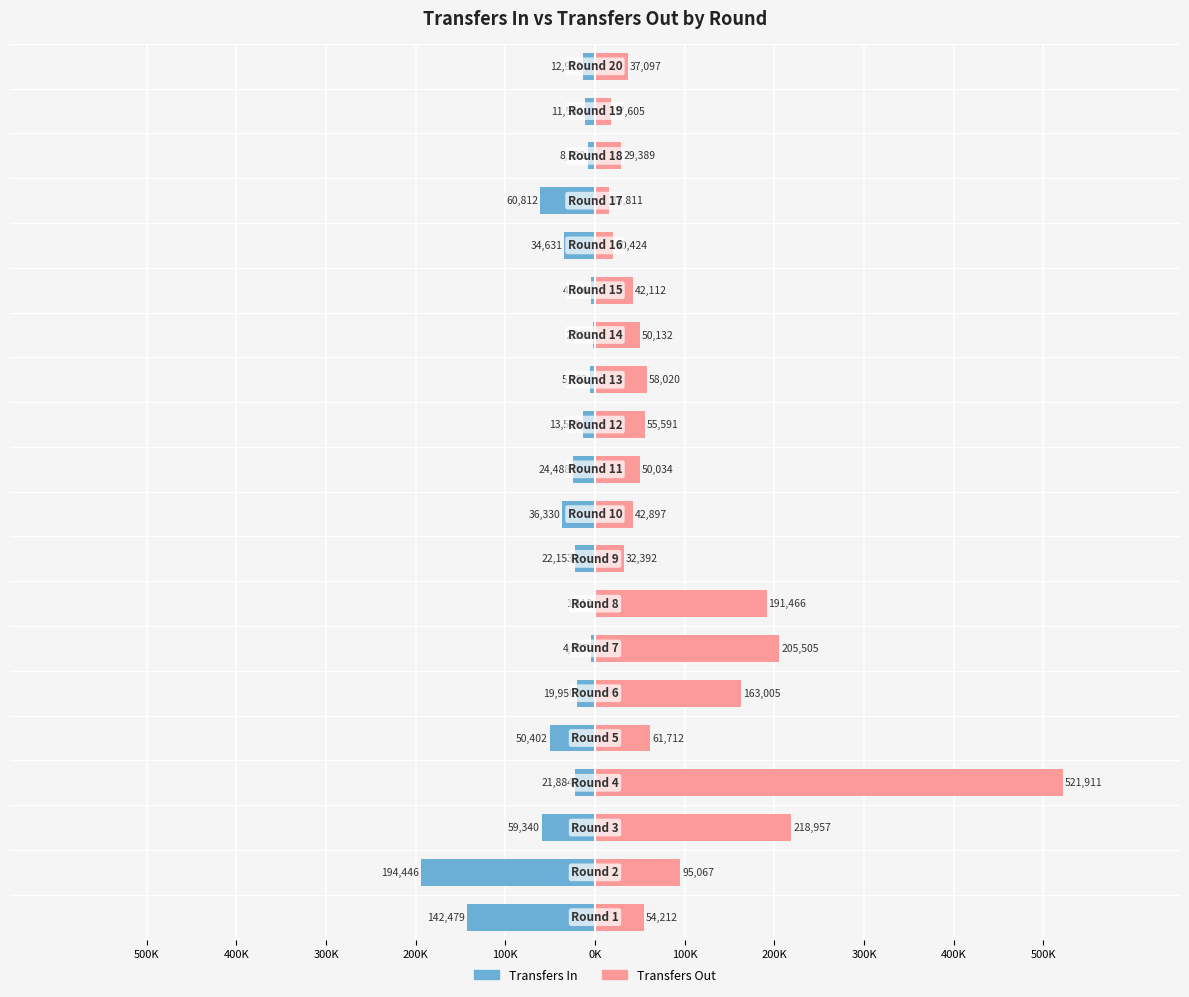

True or false: Transfers In has a value of -14955 at 15.

False